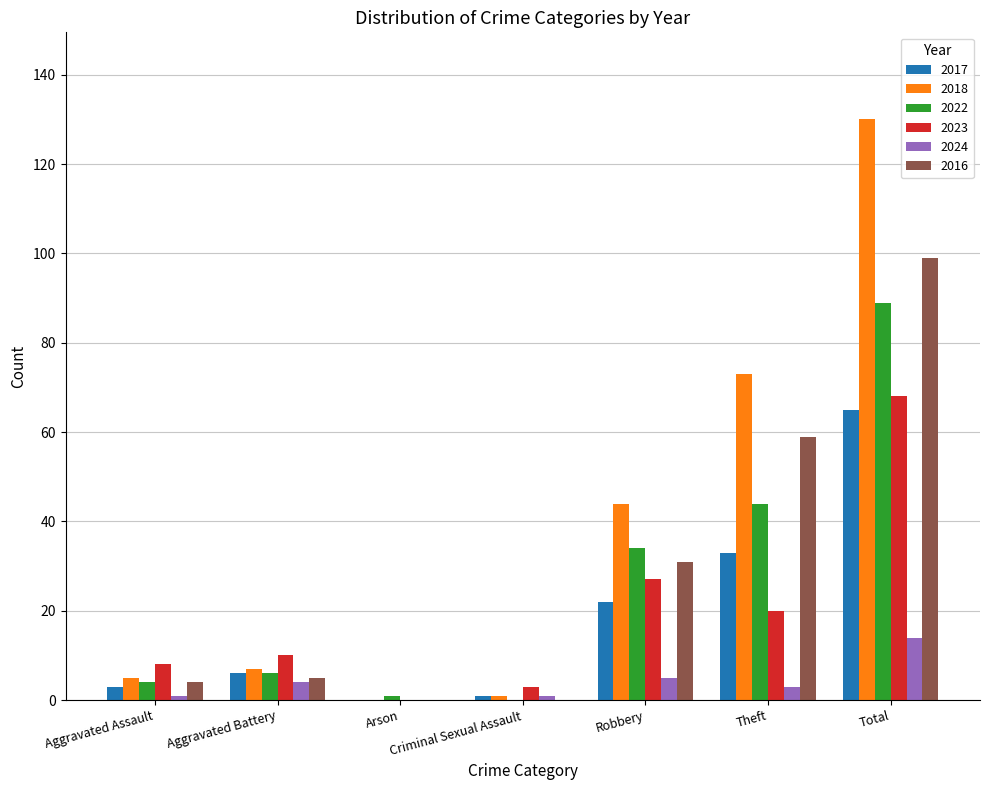

Which series has the largest total across all categories?

2018